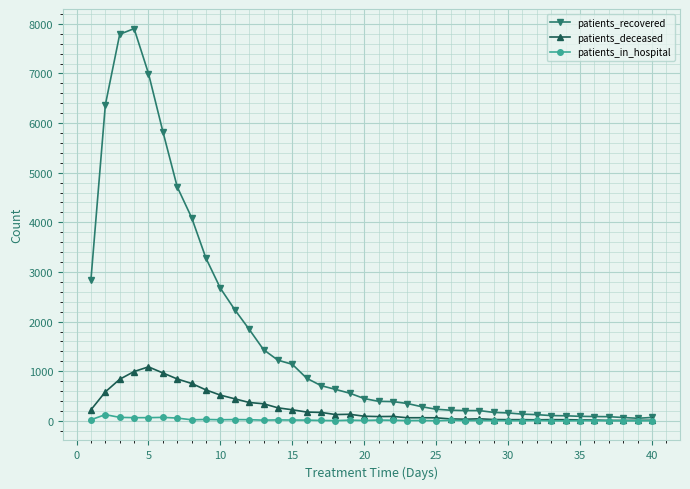

True or false: patients_deceased has more than 1 points higher than both neighbors.

True